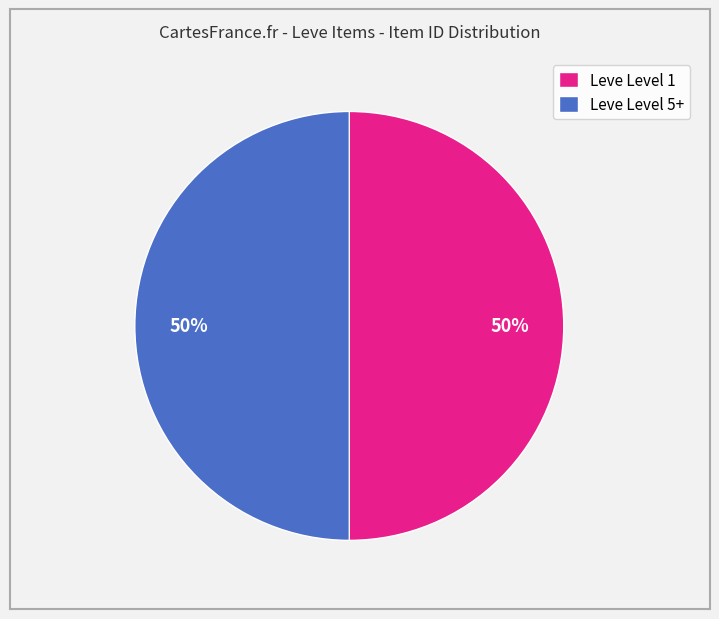

The Leve Level 1 slice represents 63% of the pie. True or false?

False